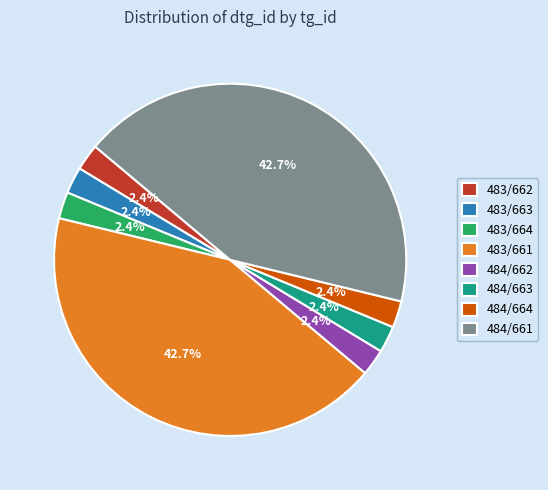

Combined, do 483/664 and 484/662 account for over 50%?

No